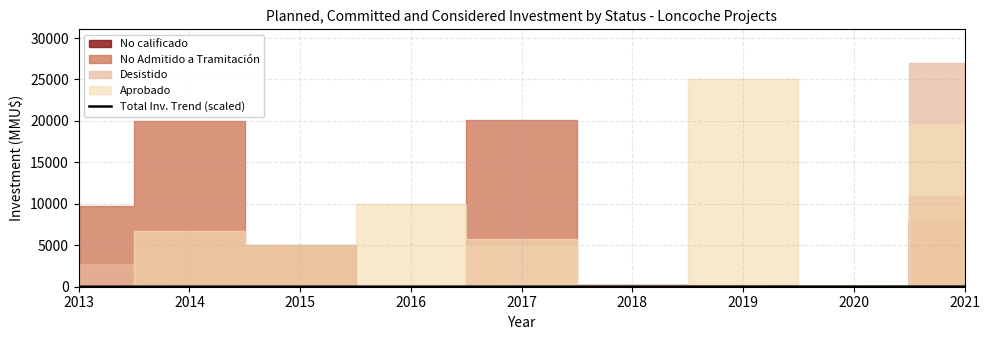

The chart shows a value of 1.6 at 2019. True or false?

False